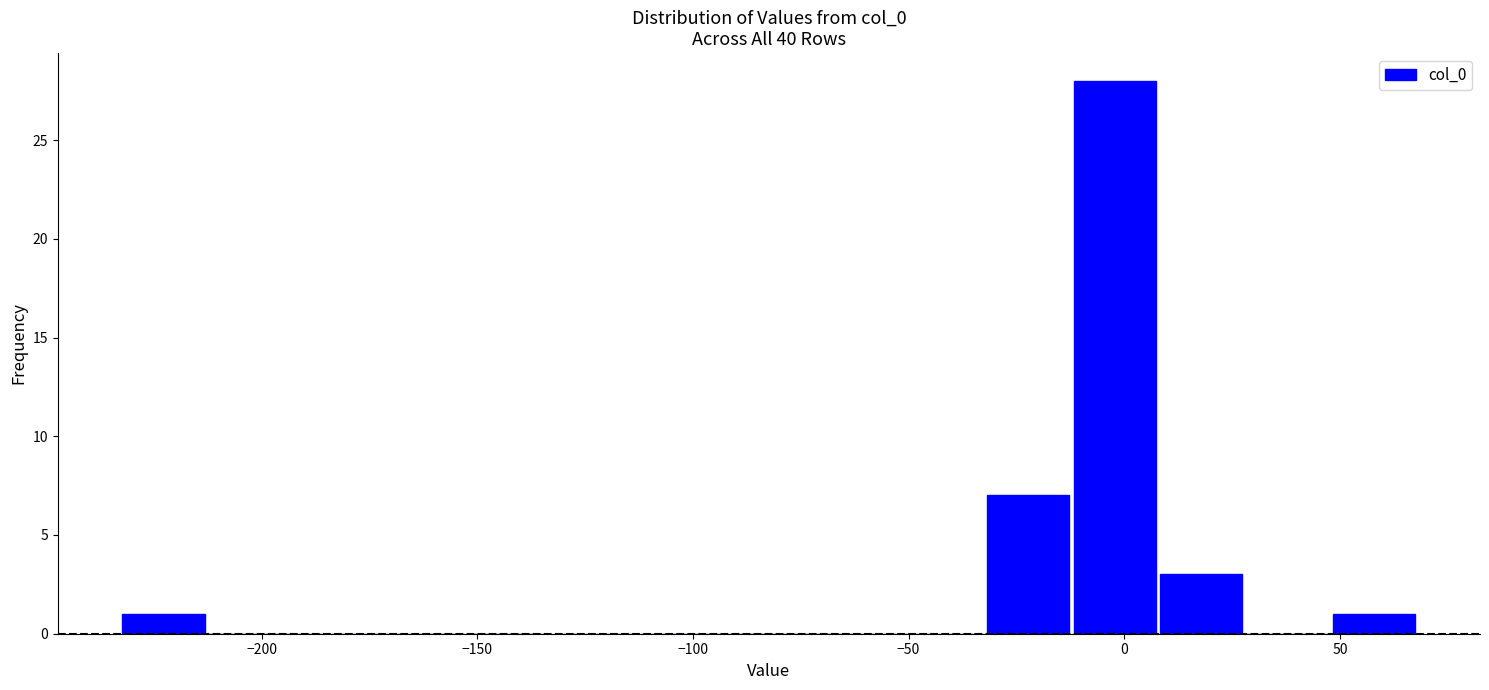

How tall is the bar that spans -10 to 10 on the x-axis? Neither the bar edges nor the heights are printed on the chart, so give them approximately, as read against the axes.

28